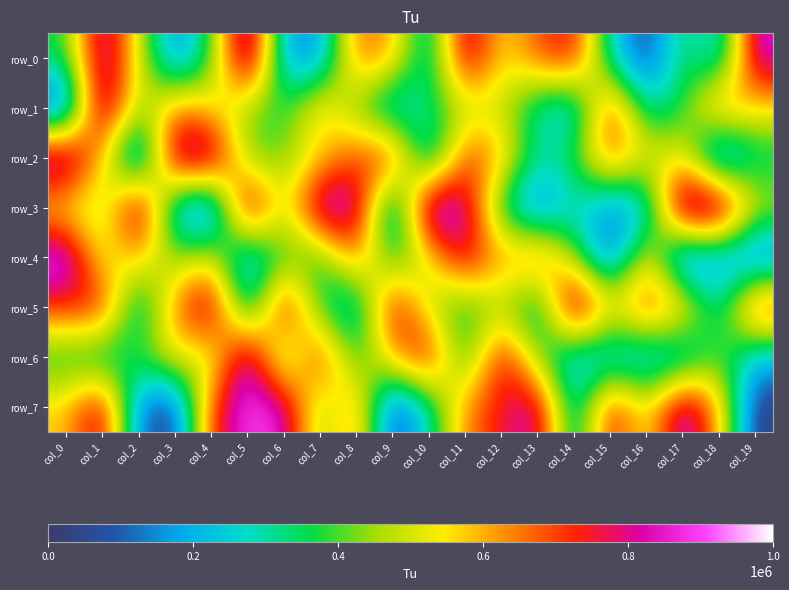

What is the difference between the maximum and minimum values in the row_1 series?

922177